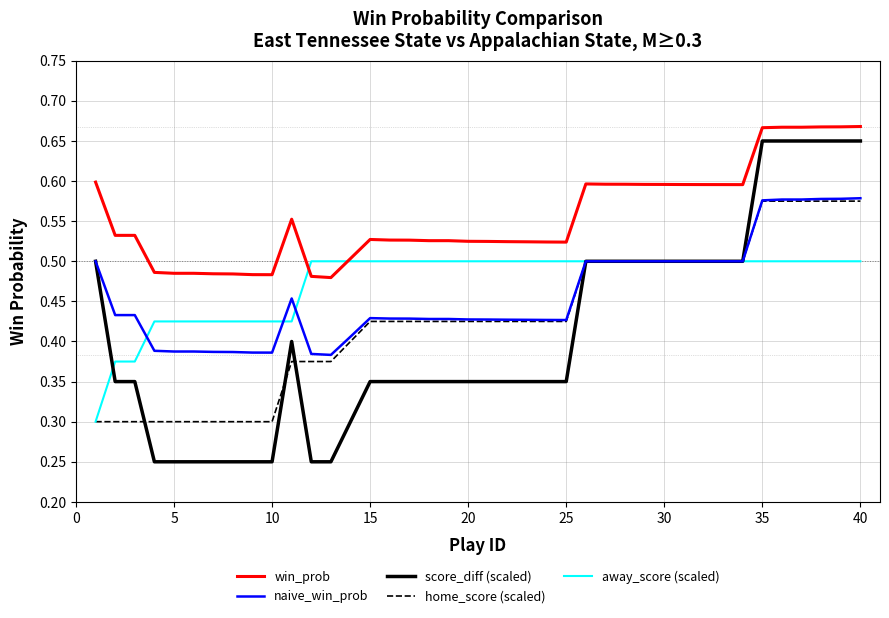

Is this an area chart (filled region under the line)?

No